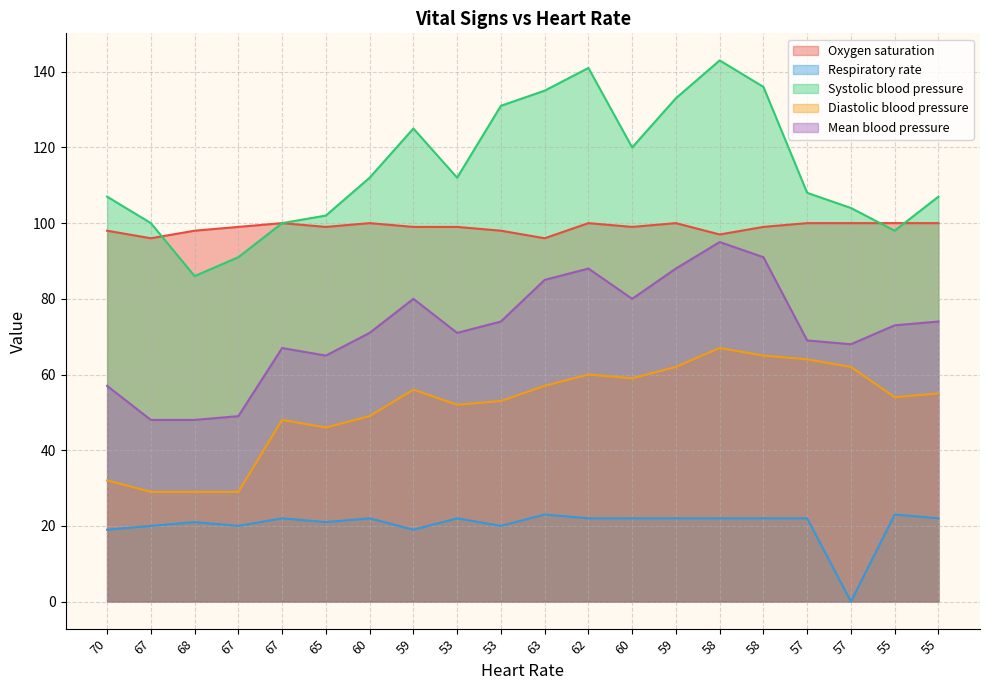

What is the difference between the Diastolic blood pressure values at 67 and 57?

33